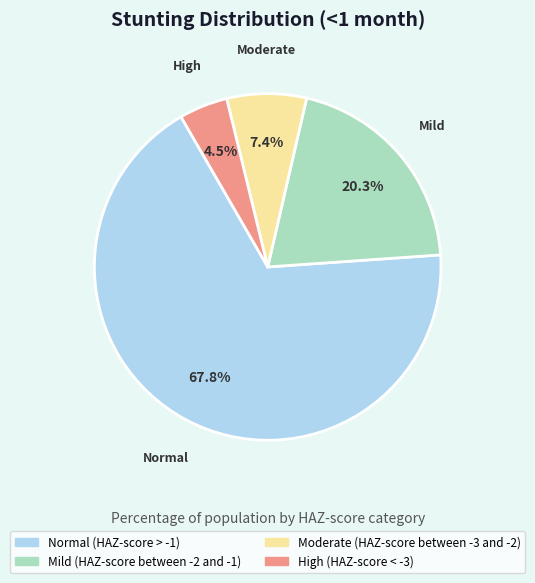

Which category has the biggest portion of the pie?

Normal (HAZ-score > -1)